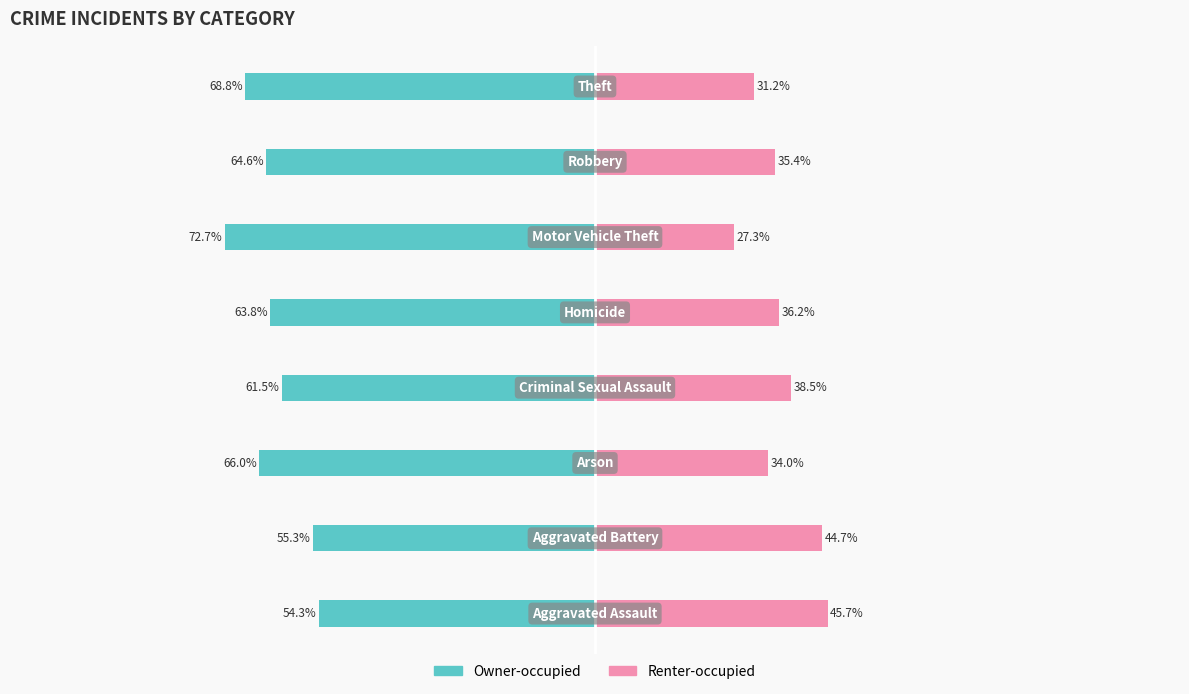

Where is Renter-occupied nearest to the value 36?

4